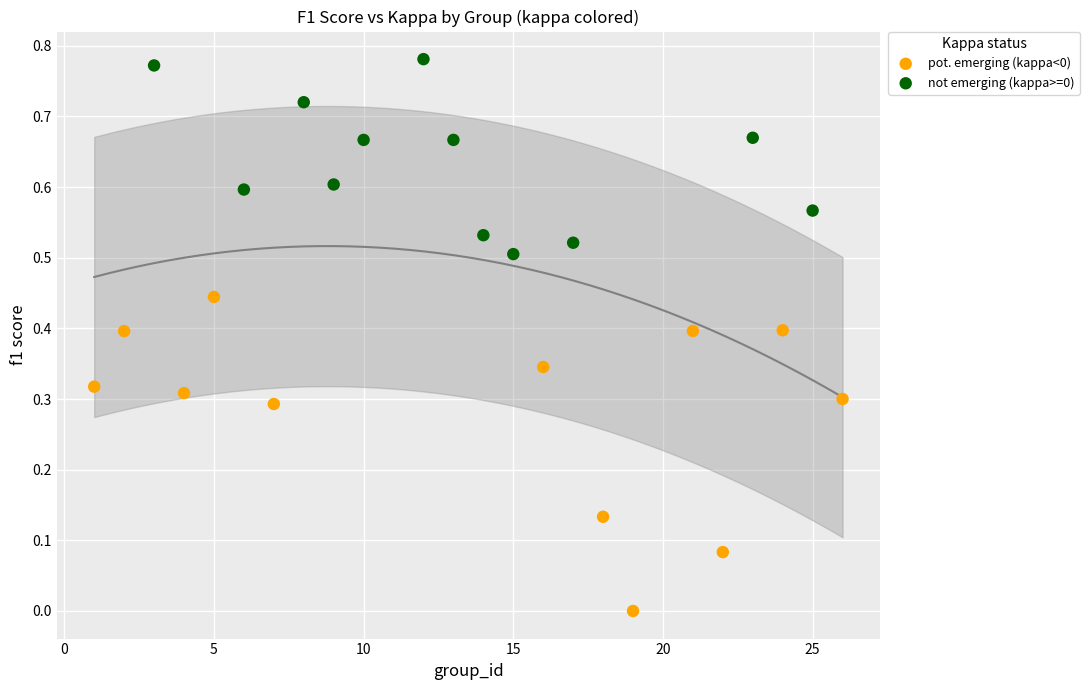

Which series has the largest Y range (max minus min)?

pot. emerging (kappa<0)